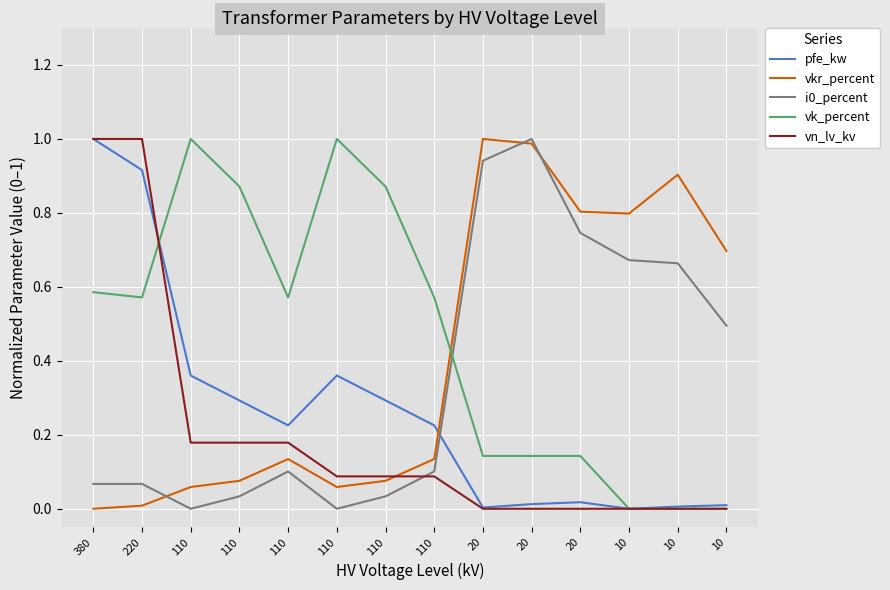

At how many categories does at least one series exceed 0?

14